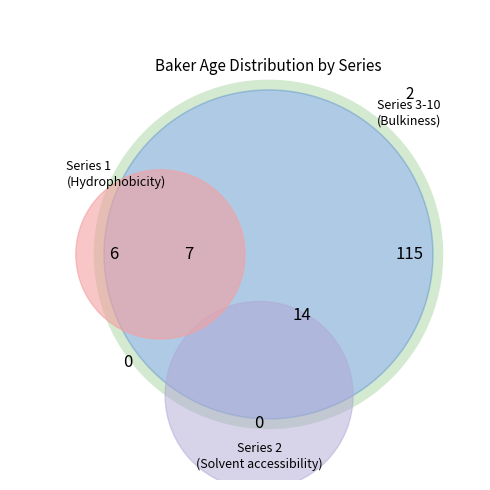

Is it true that Series 6 is 5% of the pie?

False